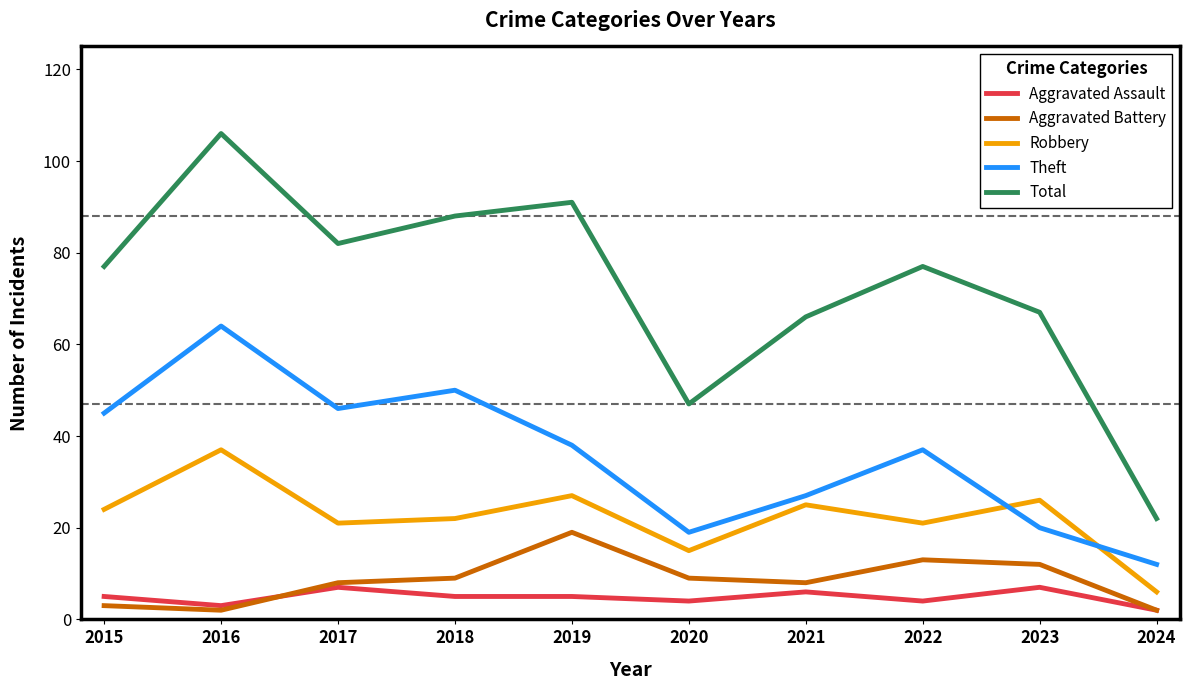

Reading left to right, extract all data points from this chart.

Aggravated Assault: 5	3	7	5	5	4	6	4	7	2
Aggravated Battery: 3	2	8	9	19	9	8	13	12	2
Robbery: 24	37	21	22	27	15	25	21	26	6
Theft: 45	64	46	50	38	19	27	37	20	12
Total: 77	106	82	88	91	47	66	77	67	22